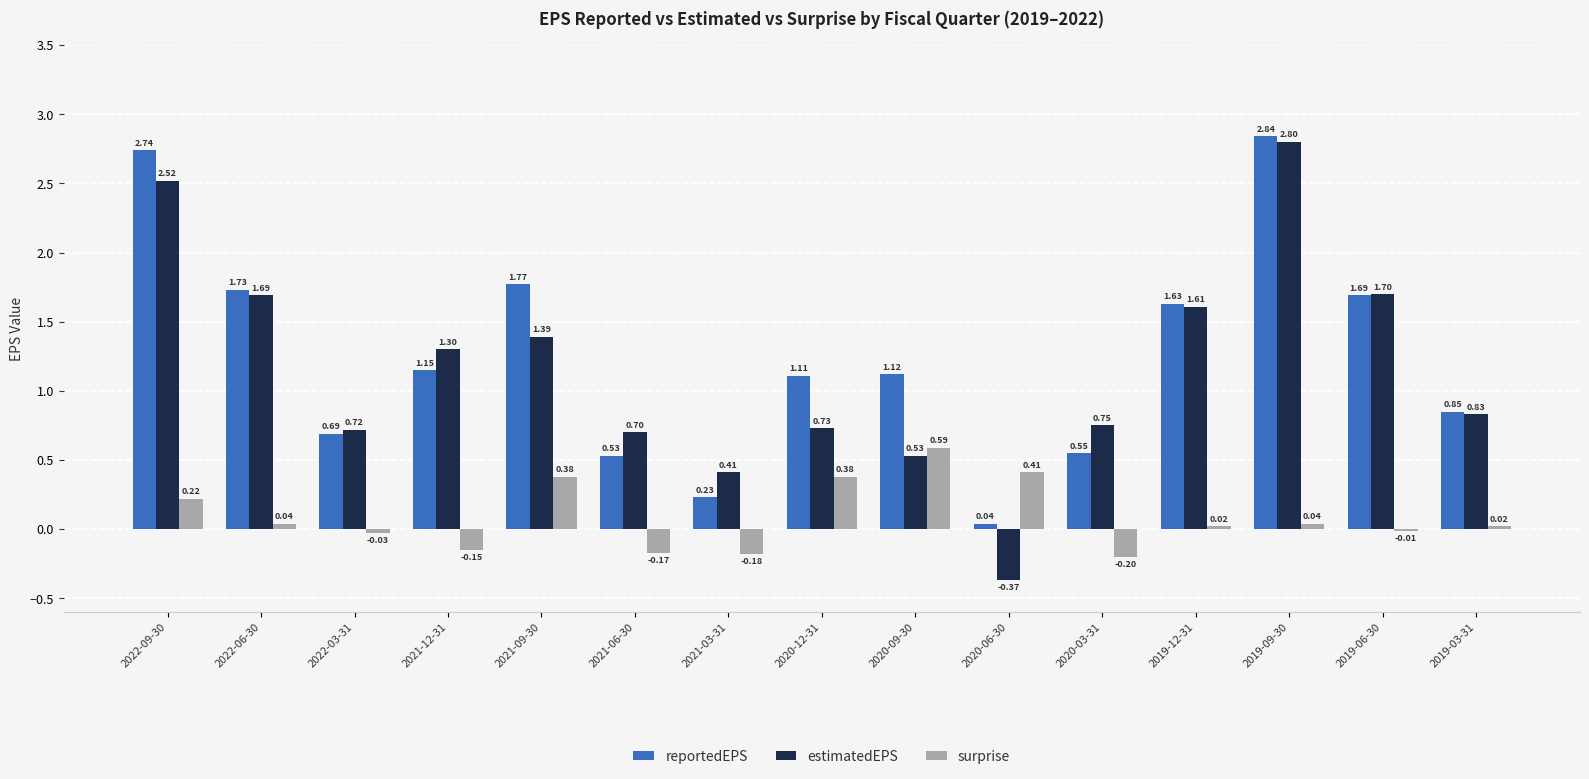

Which series has the largest total across all categories?

reportedEPS